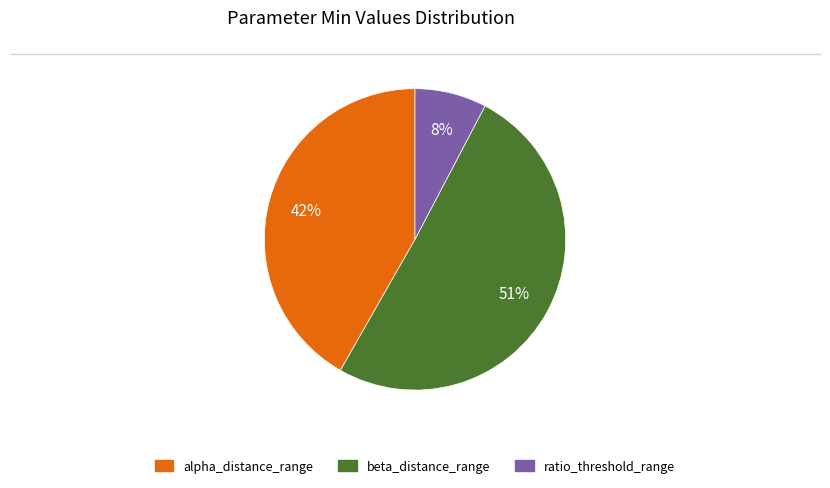

To the nearest percent, what is the difference between the largest and smallest slice percentages?

43%